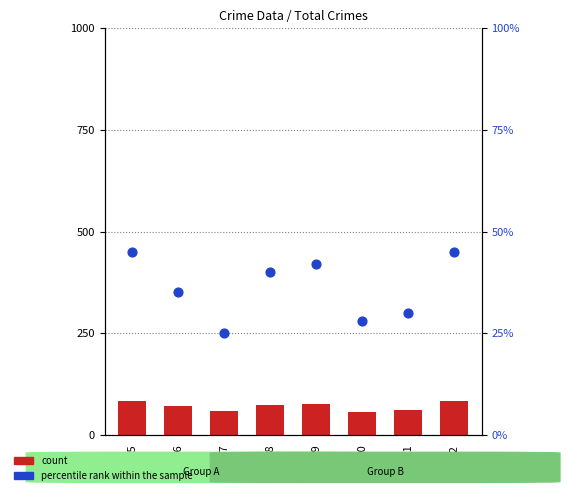

At how many categories does at least one series exceed 50?

8